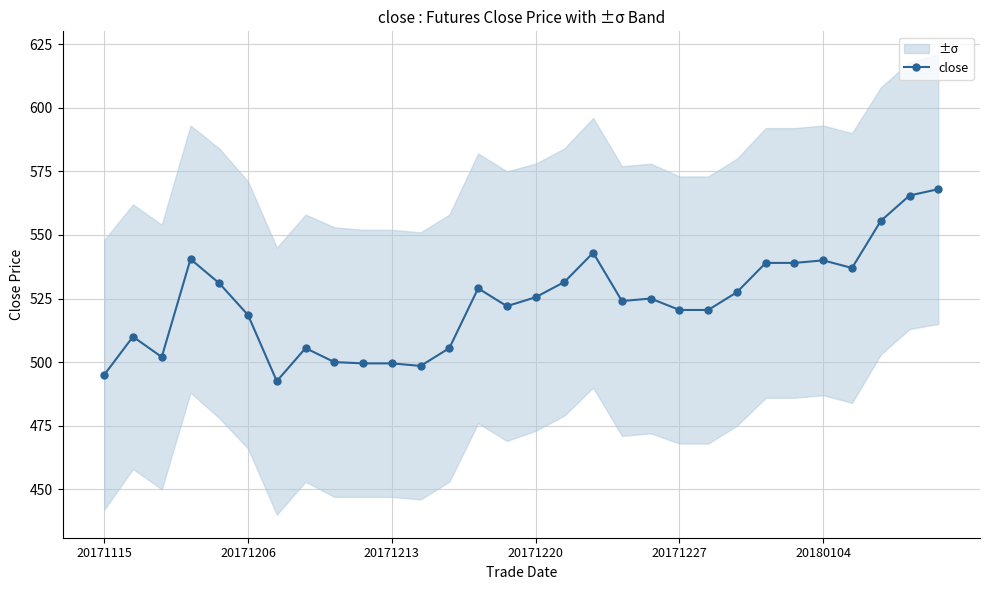

The value of close at 20171115 is 144.4. True or false?

False